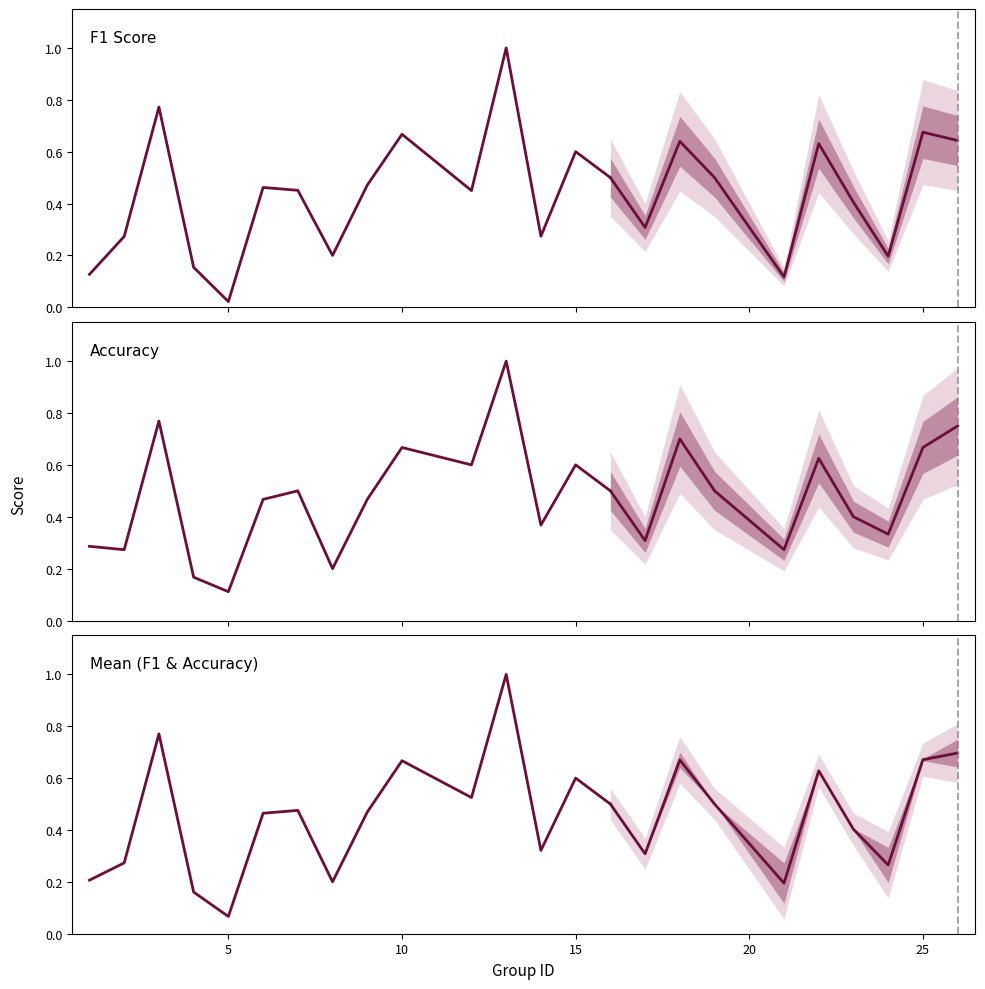

Does the chart have visible grid lines?

No